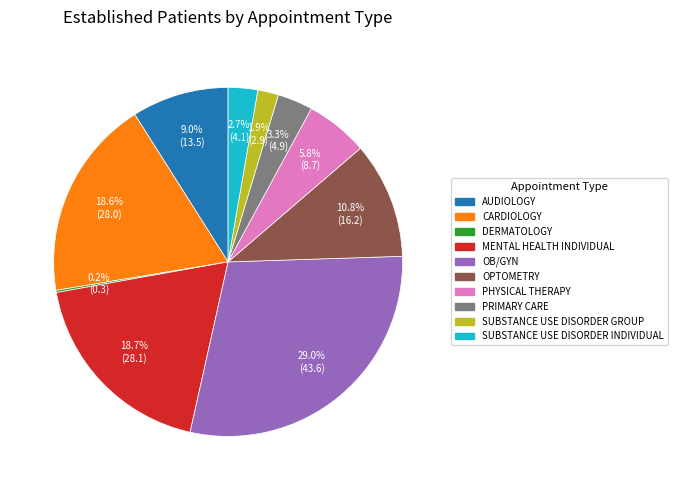

True or false: MENTAL HEALTH INDIVIDUAL accounts for 24% of the total.

False